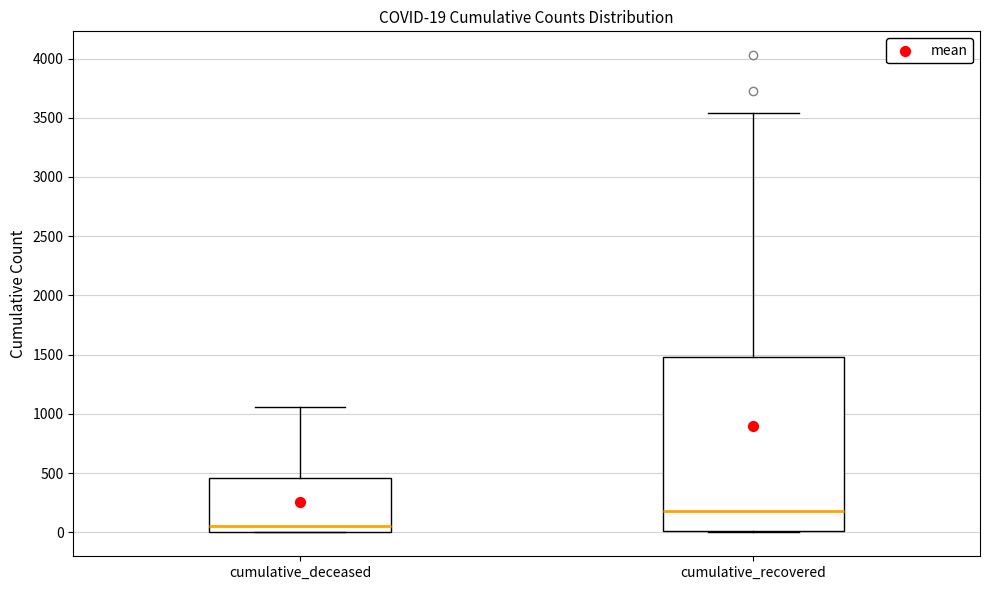

Which box's median line is the highest?

cumulative_recovered